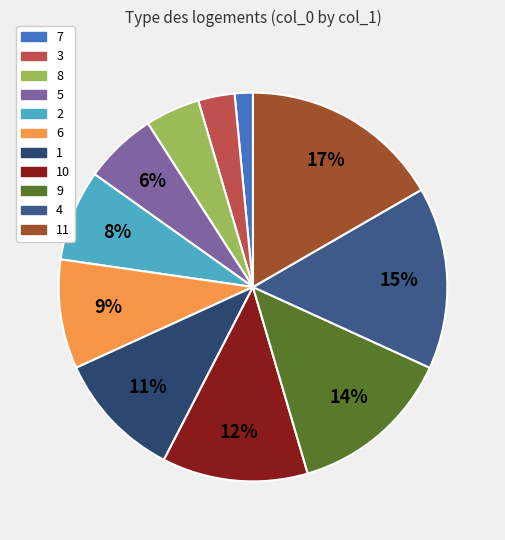

Which slice is the smallest?

7